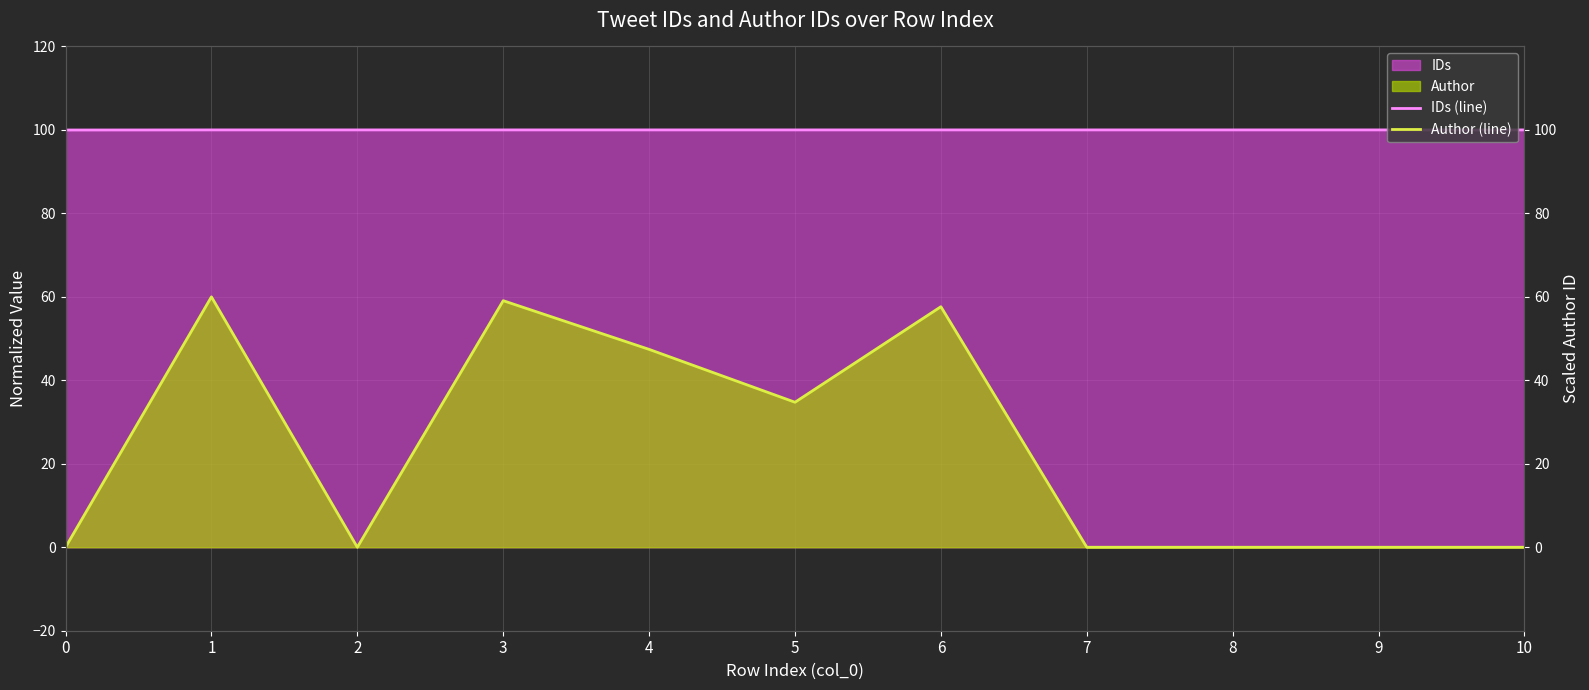

True or false: IDs (line) has a value of 100.0 at 5.

True